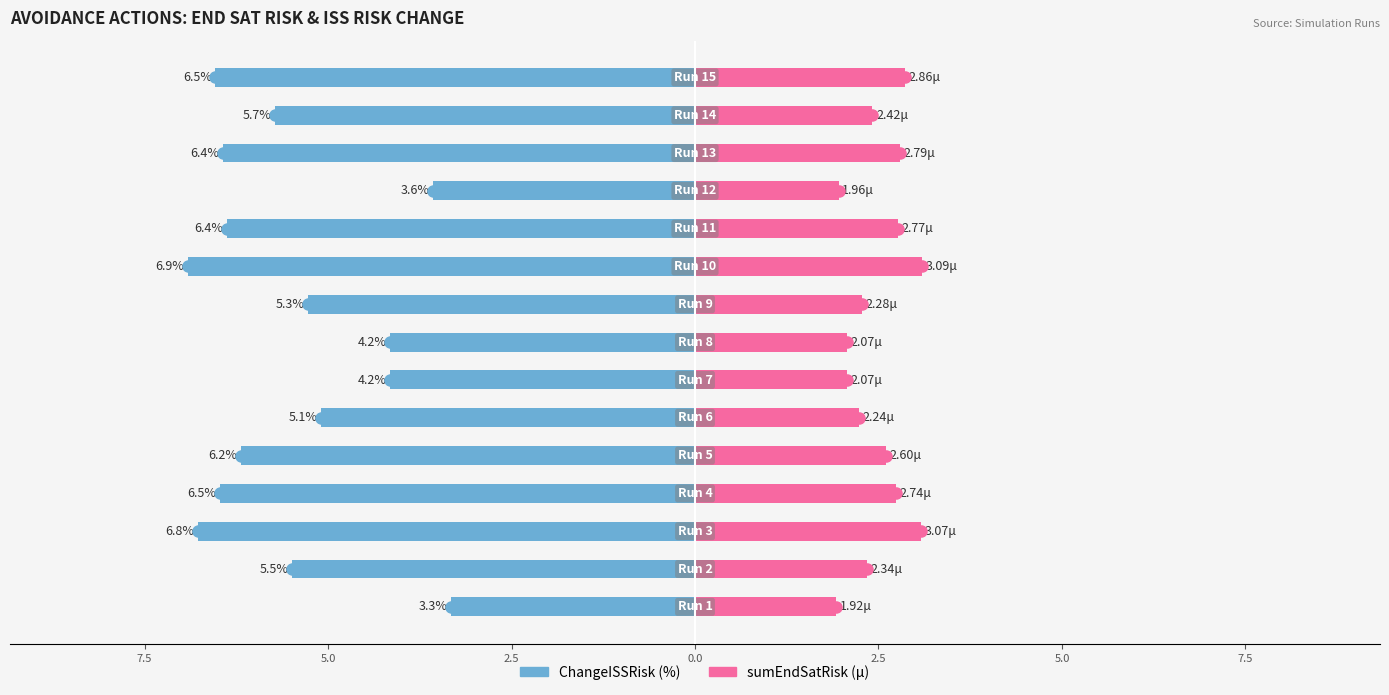

Which has a higher value, 2.5 or 5.0?

2.5